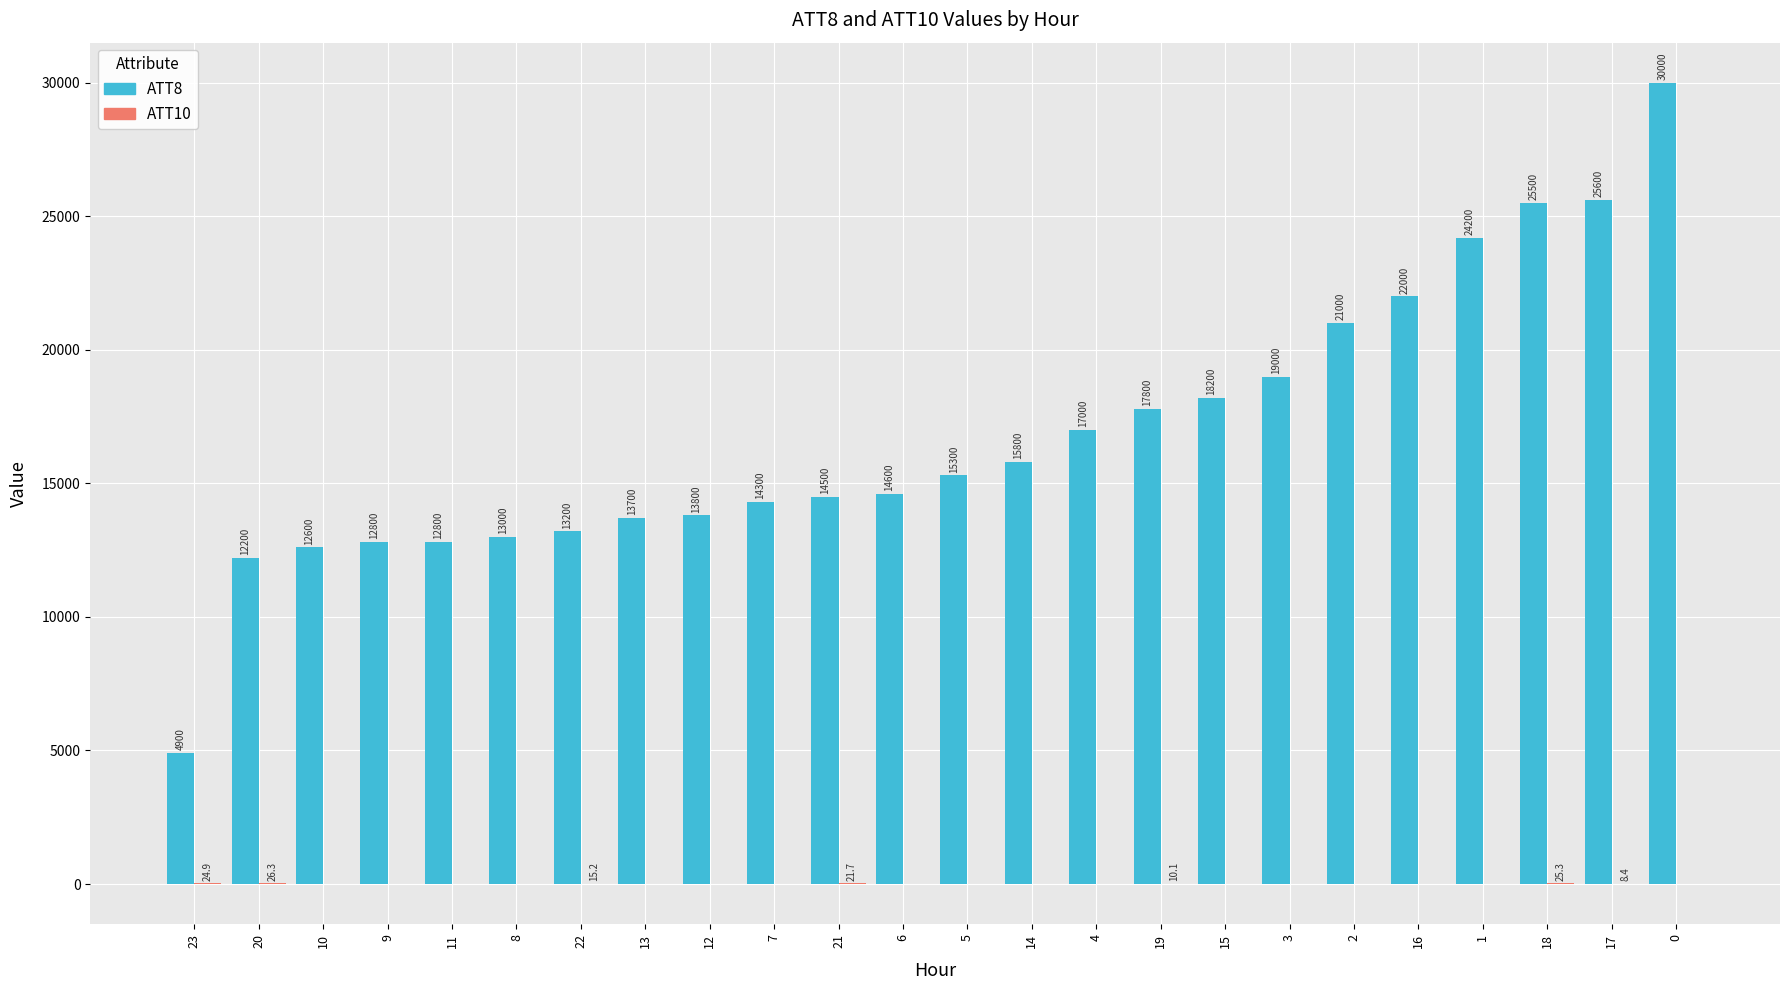

What value does the ATT8 series have at 6?

14600.0